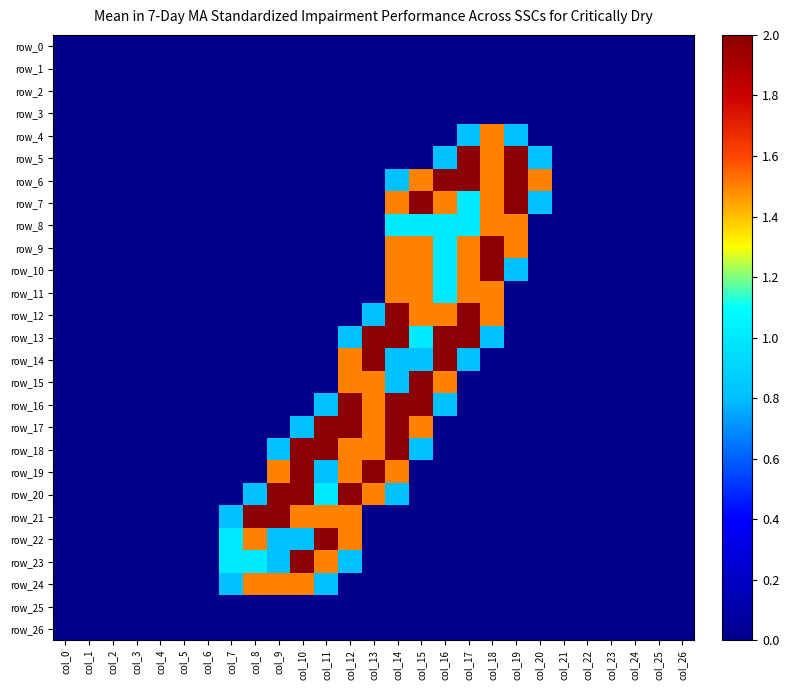

Reading left to right, transcribe all the data shown in this chart.

row_0: 0.0	0.0	0.0	0.0	0.0	0.0	0.0	0.0	0.0	0.0	0.0	0.0	0.0	0.0	0.0	0.0	0.0	0.0	0.0	0.0	0.0	0.0	0.0	0.0	0.0	0.0	0.0
row_1: 0.0	0.0	0.0	0.0	0.0	0.0	0.0	0.0	0.0	0.0	0.0	0.0	0.0	0.0	0.0	0.0	0.0	0.0	0.0	0.0	0.0	0.0	0.0	0.0	0.0	0.0	0.0
row_2: 0.0	0.0	0.0	0.0	0.0	0.0	0.0	0.0	0.0	0.0	0.0	0.0	0.0	0.0	0.0	0.0	0.0	0.0	0.0	0.0	0.0	0.0	0.0	0.0	0.0	0.0	0.0
row_3: 0.0	0.0	0.0	0.0	0.0	0.0	0.0	0.0	0.0	0.0	0.0	0.0	0.0	0.0	0.0	0.0	0.0	0.0	0.0	0.0	0.0	0.0	0.0	0.0	0.0	0.0	0.0
row_4: 0.0	0.0	0.0	0.0	0.0	0.0	0.0	0.0	0.0	0.0	0.0	0.0	0.0	0.0	0.0	0.0	0.0	0.8	1.5	0.8	0.0	0.0	0.0	0.0	0.0	0.0	0.0
row_5: 0.0	0.0	0.0	0.0	0.0	0.0	0.0	0.0	0.0	0.0	0.0	0.0	0.0	0.0	0.0	0.0	0.8	2.0	1.5	2.0	0.8	0.0	0.0	0.0	0.0	0.0	0.0
row_6: 0.0	0.0	0.0	0.0	0.0	0.0	0.0	0.0	0.0	0.0	0.0	0.0	0.0	0.0	0.8	1.5	2.0	2.0	1.5	2.0	1.5	0.0	0.0	0.0	0.0	0.0	0.0
row_7: 0.0	0.0	0.0	0.0	0.0	0.0	0.0	0.0	0.0	0.0	0.0	0.0	0.0	0.0	1.5	2.0	1.5	1.0	1.5	2.0	0.8	0.0	0.0	0.0	0.0	0.0	0.0
row_8: 0.0	0.0	0.0	0.0	0.0	0.0	0.0	0.0	0.0	0.0	0.0	0.0	0.0	0.0	1.0	1.0	1.0	1.0	1.5	1.5	0.0	0.0	0.0	0.0	0.0	0.0	0.0
row_9: 0.0	0.0	0.0	0.0	0.0	0.0	0.0	0.0	0.0	0.0	0.0	0.0	0.0	0.0	1.5	1.5	1.0	1.5	2.0	1.5	0.0	0.0	0.0	0.0	0.0	0.0	0.0
row_10: 0.0	0.0	0.0	0.0	0.0	0.0	0.0	0.0	0.0	0.0	0.0	0.0	0.0	0.0	1.5	1.5	1.0	1.5	2.0	0.8	0.0	0.0	0.0	0.0	0.0	0.0	0.0
row_11: 0.0	0.0	0.0	0.0	0.0	0.0	0.0	0.0	0.0	0.0	0.0	0.0	0.0	0.0	1.5	1.5	1.0	1.5	1.5	0.0	0.0	0.0	0.0	0.0	0.0	0.0	0.0
row_12: 0.0	0.0	0.0	0.0	0.0	0.0	0.0	0.0	0.0	0.0	0.0	0.0	0.0	0.8	2.0	1.5	1.5	2.0	1.5	0.0	0.0	0.0	0.0	0.0	0.0	0.0	0.0
row_13: 0.0	0.0	0.0	0.0	0.0	0.0	0.0	0.0	0.0	0.0	0.0	0.0	0.8	2.0	2.0	1.0	2.0	2.0	0.8	0.0	0.0	0.0	0.0	0.0	0.0	0.0	0.0
row_14: 0.0	0.0	0.0	0.0	0.0	0.0	0.0	0.0	0.0	0.0	0.0	0.0	1.5	2.0	0.8	0.8	2.0	0.8	0.0	0.0	0.0	0.0	0.0	0.0	0.0	0.0	0.0
row_15: 0.0	0.0	0.0	0.0	0.0	0.0	0.0	0.0	0.0	0.0	0.0	0.0	1.5	1.5	0.8	2.0	1.5	0.0	0.0	0.0	0.0	0.0	0.0	0.0	0.0	0.0	0.0
row_16: 0.0	0.0	0.0	0.0	0.0	0.0	0.0	0.0	0.0	0.0	0.0	0.8	2.0	1.5	2.0	2.0	0.8	0.0	0.0	0.0	0.0	0.0	0.0	0.0	0.0	0.0	0.0
row_17: 0.0	0.0	0.0	0.0	0.0	0.0	0.0	0.0	0.0	0.0	0.8	2.0	2.0	1.5	2.0	1.5	0.0	0.0	0.0	0.0	0.0	0.0	0.0	0.0	0.0	0.0	0.0
row_18: 0.0	0.0	0.0	0.0	0.0	0.0	0.0	0.0	0.0	0.8	2.0	2.0	1.5	1.5	2.0	0.8	0.0	0.0	0.0	0.0	0.0	0.0	0.0	0.0	0.0	0.0	0.0
row_19: 0.0	0.0	0.0	0.0	0.0	0.0	0.0	0.0	0.0	1.5	2.0	0.8	1.5	2.0	1.5	0.0	0.0	0.0	0.0	0.0	0.0	0.0	0.0	0.0	0.0	0.0	0.0
row_20: 0.0	0.0	0.0	0.0	0.0	0.0	0.0	0.0	0.8	2.0	2.0	1.0	2.0	1.5	0.8	0.0	0.0	0.0	0.0	0.0	0.0	0.0	0.0	0.0	0.0	0.0	0.0
row_21: 0.0	0.0	0.0	0.0	0.0	0.0	0.0	0.8	2.0	2.0	1.5	1.5	1.5	0.0	0.0	0.0	0.0	0.0	0.0	0.0	0.0	0.0	0.0	0.0	0.0	0.0	0.0
row_22: 0.0	0.0	0.0	0.0	0.0	0.0	0.0	1.0	1.5	0.8	0.8	2.0	1.5	0.0	0.0	0.0	0.0	0.0	0.0	0.0	0.0	0.0	0.0	0.0	0.0	0.0	0.0
row_23: 0.0	0.0	0.0	0.0	0.0	0.0	0.0	1.0	1.0	0.8	2.0	1.5	0.8	0.0	0.0	0.0	0.0	0.0	0.0	0.0	0.0	0.0	0.0	0.0	0.0	0.0	0.0
row_24: 0.0	0.0	0.0	0.0	0.0	0.0	0.0	0.8	1.5	1.5	1.5	0.8	0.0	0.0	0.0	0.0	0.0	0.0	0.0	0.0	0.0	0.0	0.0	0.0	0.0	0.0	0.0
row_25: 0.0	0.0	0.0	0.0	0.0	0.0	0.0	0.0	0.0	0.0	0.0	0.0	0.0	0.0	0.0	0.0	0.0	0.0	0.0	0.0	0.0	0.0	0.0	0.0	0.0	0.0	0.0
row_26: 0.0	0.0	0.0	0.0	0.0	0.0	0.0	0.0	0.0	0.0	0.0	0.0	0.0	0.0	0.0	0.0	0.0	0.0	0.0	0.0	0.0	0.0	0.0	0.0	0.0	0.0	0.0